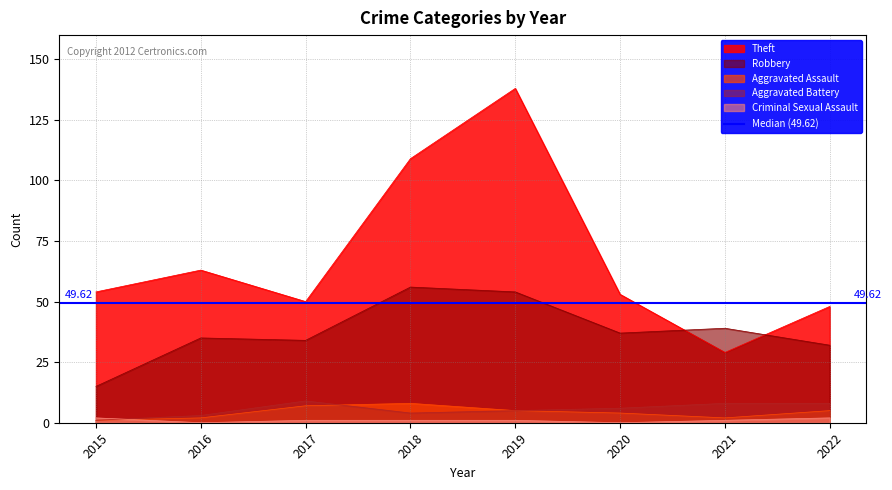

Reading right to left, extract all data points from this chart.

Theft: 48	29	53	138	109	50	63	54
Robbery: 32	39	37	54	56	34	35	15
Aggravated Assault: 5	2	4	5	8	7	2	1
Aggravated Battery: 8	8	6	5	4	9	3	1
Criminal Sexual Assault: 2	1	0	1	1	1	0	2